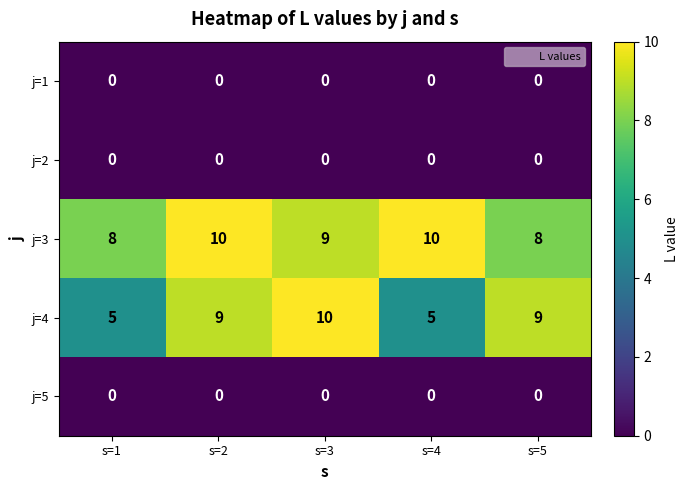

What value does the j=4 series have at s=4?

5